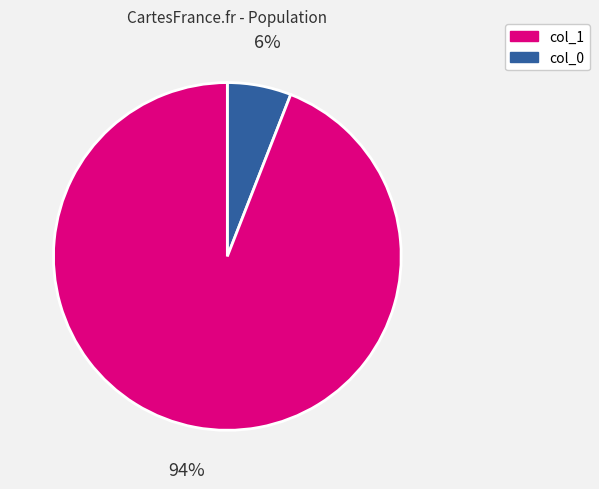

To the nearest percent, what is the average slice percentage?

50%